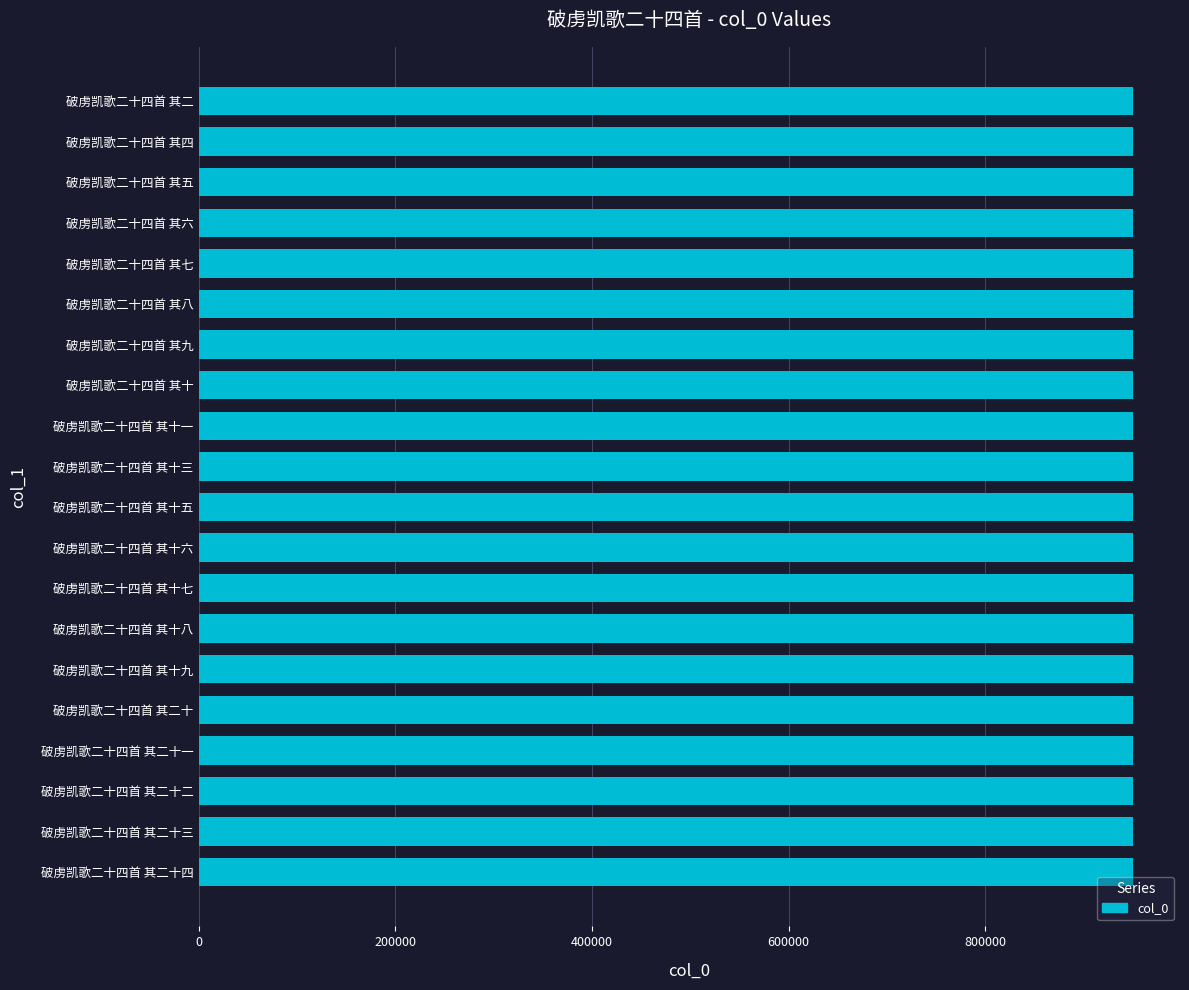

Does the chart contain any negative values?

No